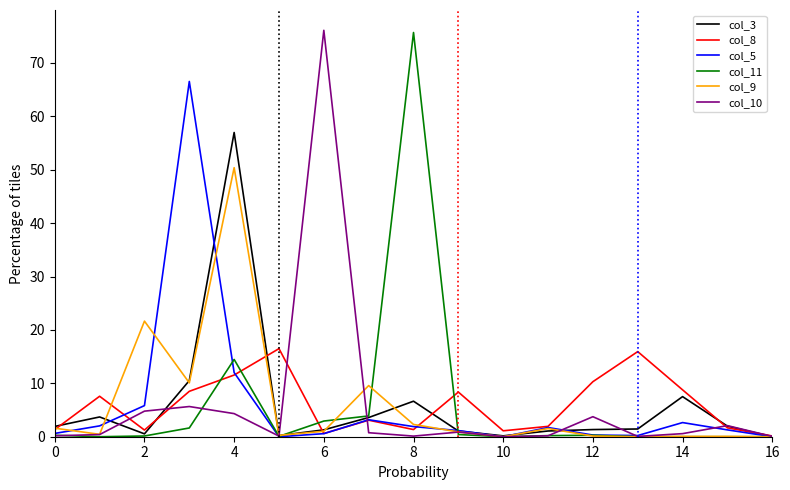

What is the greatest value displayed?

76.1